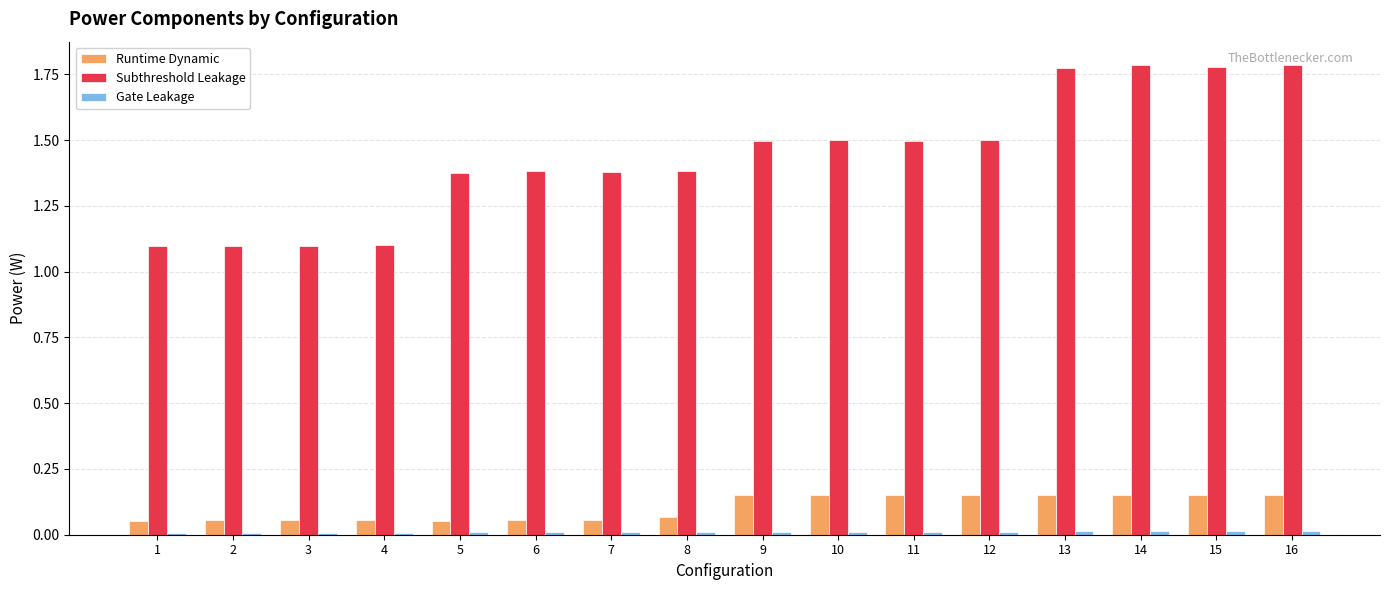

What is the total value across all series at 15?

1.9